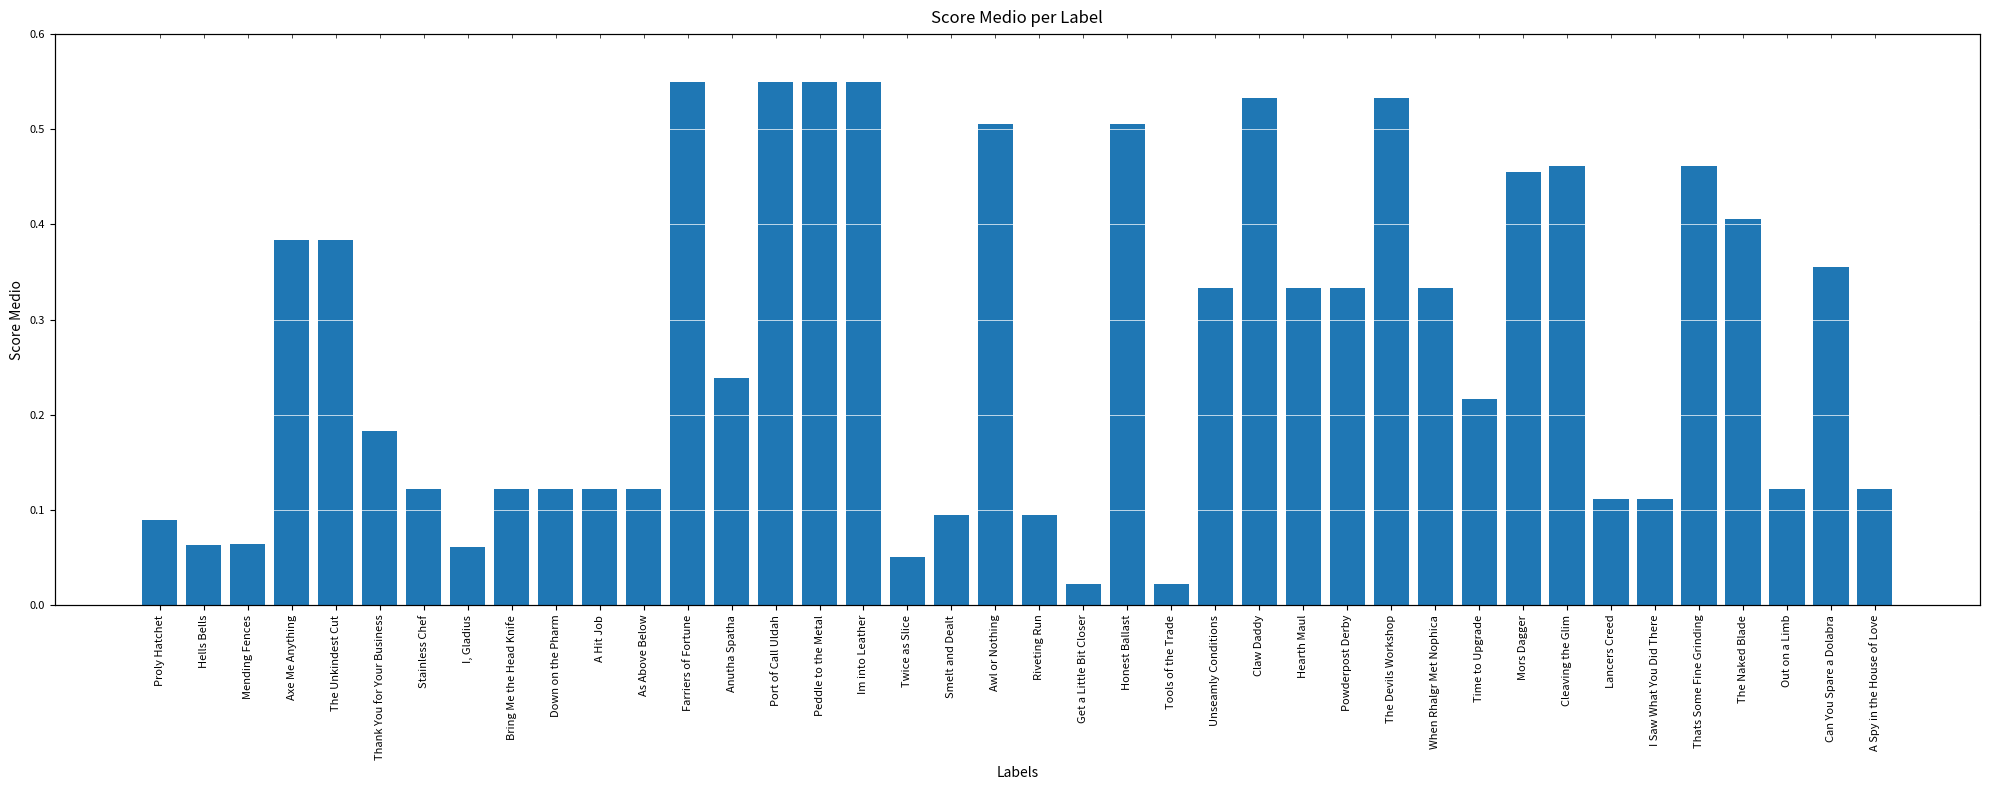

Does the chart contain stacked bars?

No